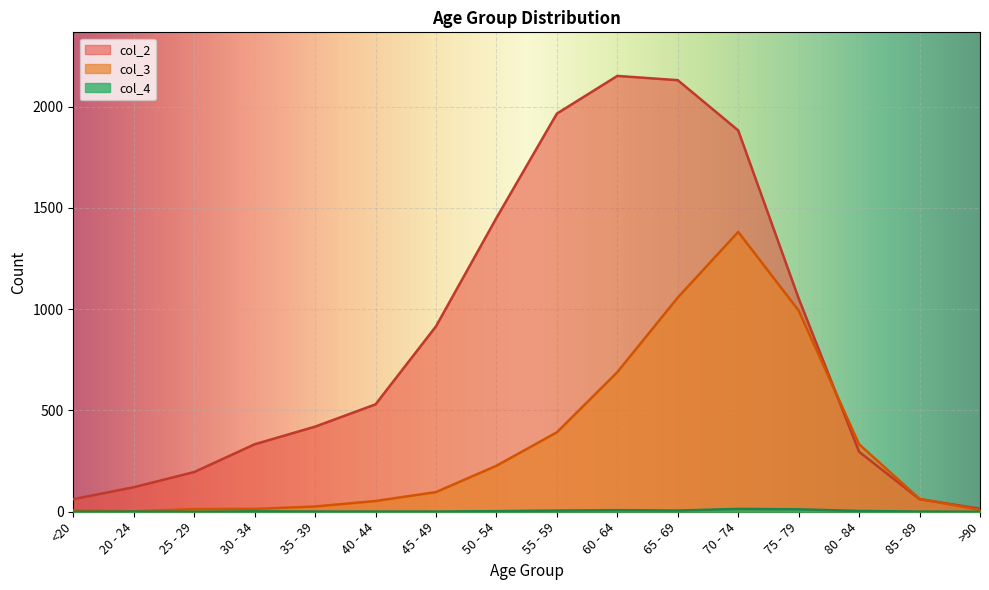

What is the value of the col_2 point at the 6th from the left?

530